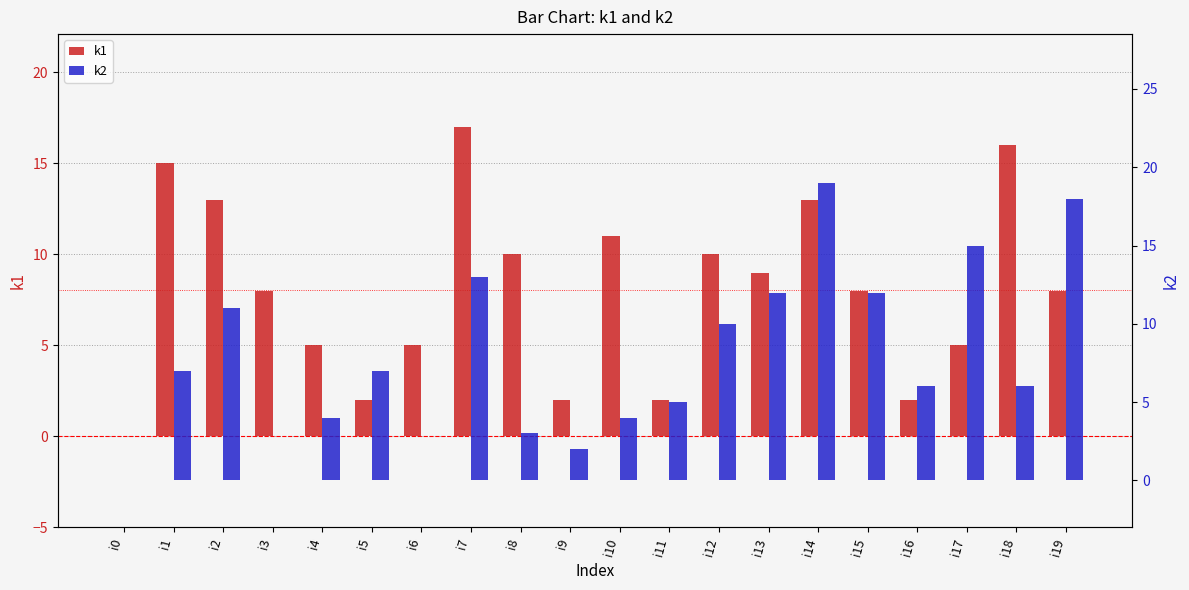

What is the value of the k1 bar at the 8th from the left?

17